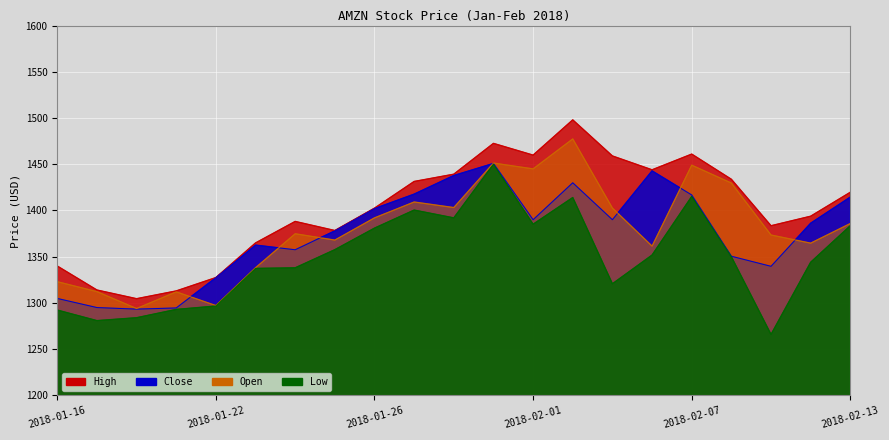

How many values in the Low series exceed 1349?

11